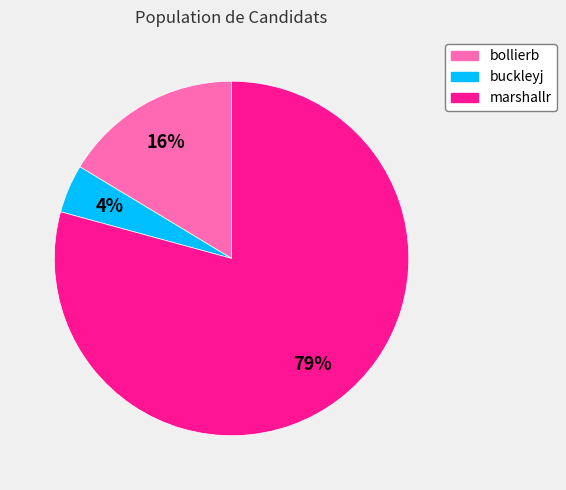

What is the largest slice in the pie chart?

marshallr